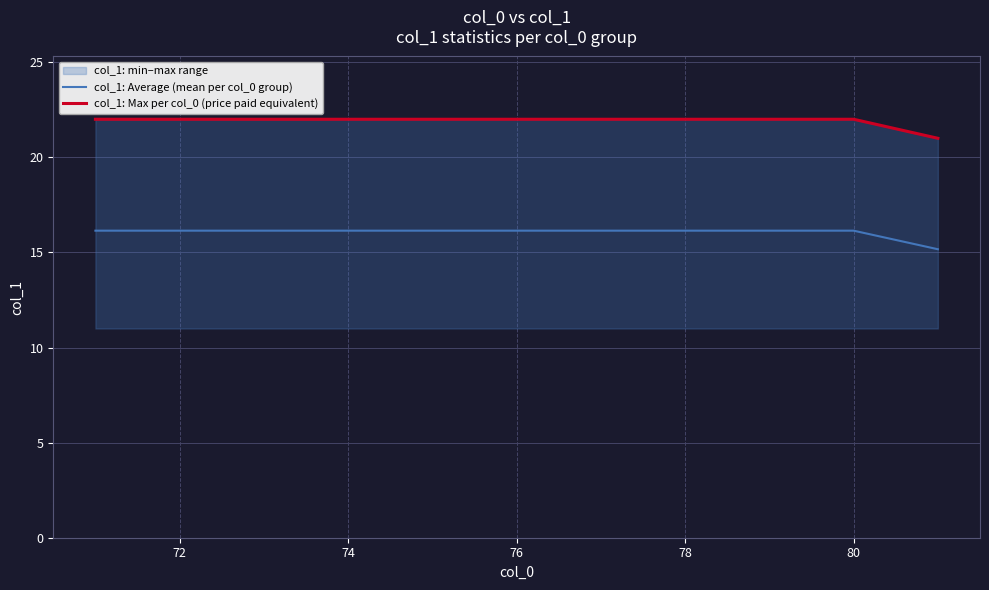

Which series has the largest total across all categories?

col_1: Max per col_0 (price paid equivalent)